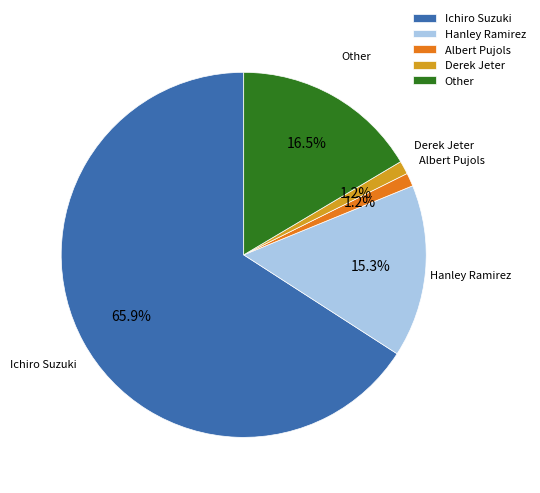

To the nearest percent, what percentage of the pie is Hanley Ramirez?

15%